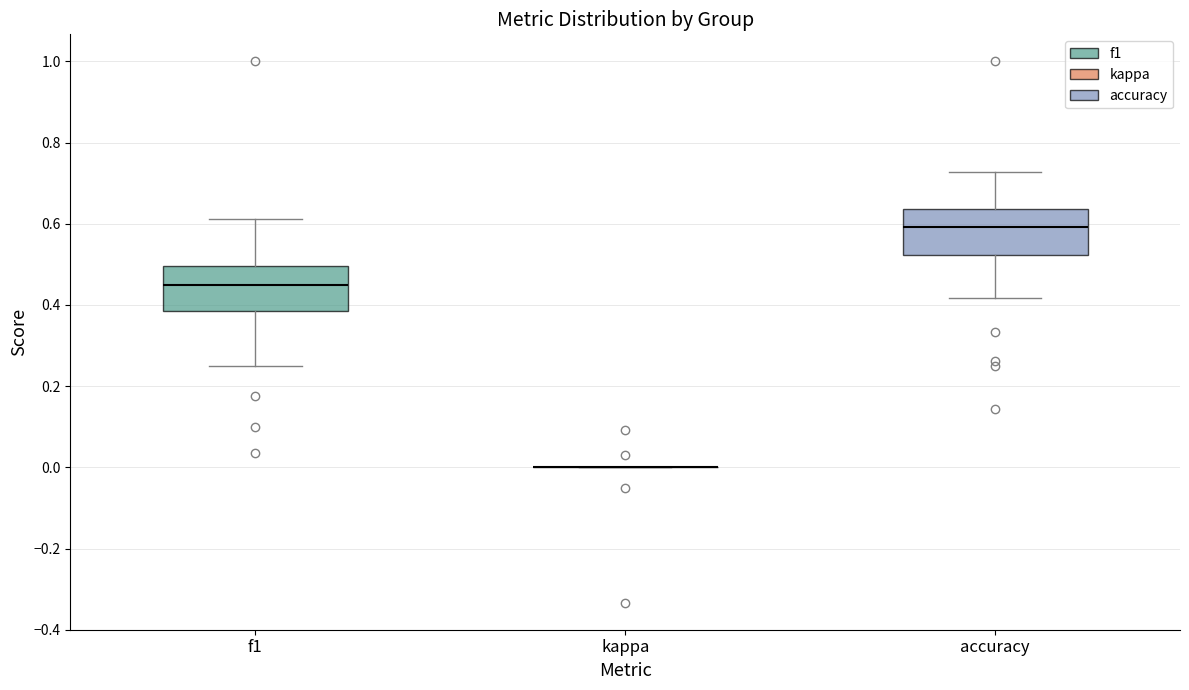

Reading left to right, transcribe this box plot: for each box, give where its median line is, the range the box spans, and where its two whiskers end, as read against the y-axis. The values are not printed on the chart, so give them approximately, as read against the axis.

f1: median 0.46, box 0.38 to 0.50, whiskers 0.26 to 0.62
kappa: box collapsed to a line at 0.00, whiskers 0.00 to 0.00
accuracy: median 0.60, box 0.52 to 0.64, whiskers 0.42 to 0.72